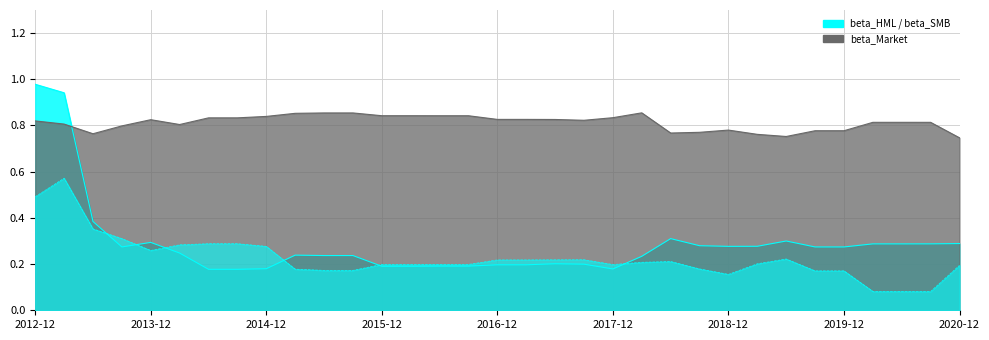

Which series ends up on top after the final intersection of beta_Market and beta_HML?

beta_Market